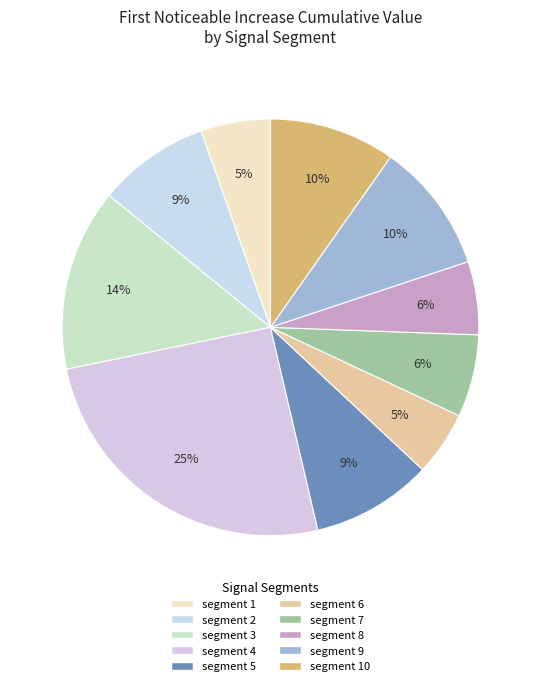

How many slices are in this pie chart?

10